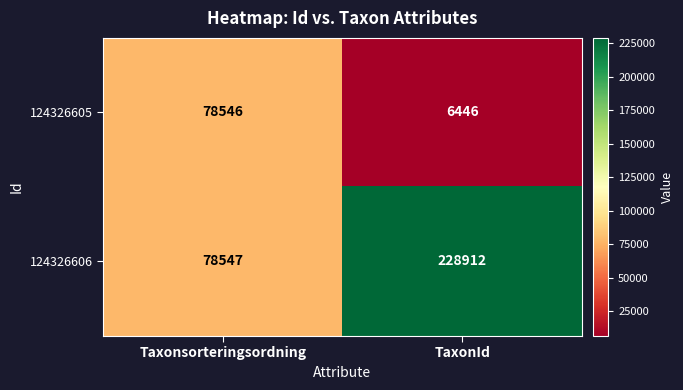

What is the sum of all 124326606 values?

307459